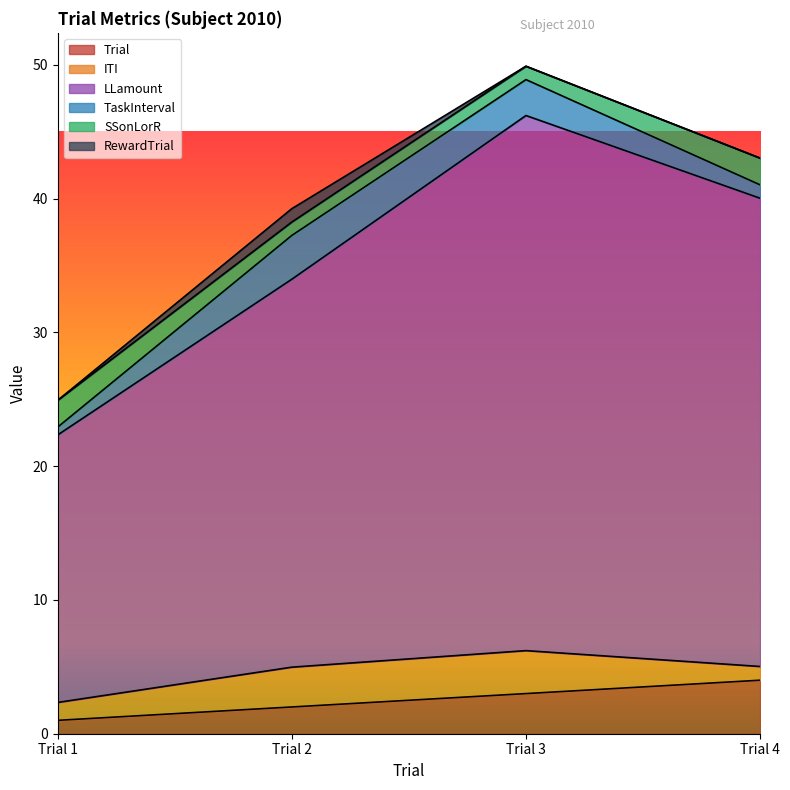

At which label does TaskInterval reach its peak?

Trial 2